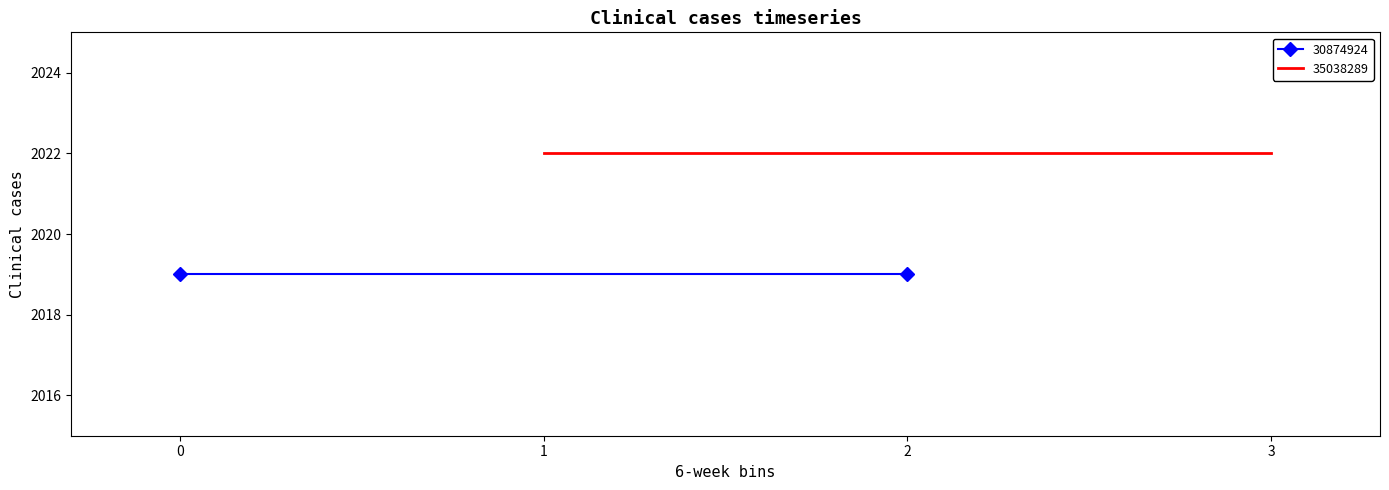

Rank the series at 35038289 from highest to lowest value.

35038289, 30874924